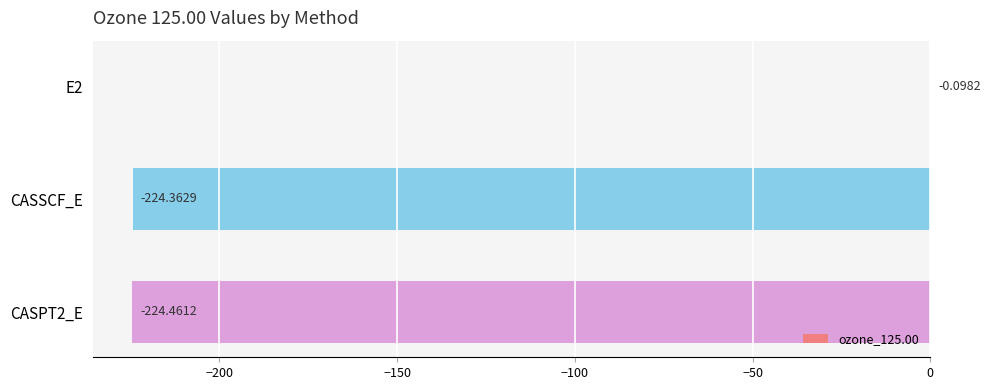

Between CASPT2_E and CASSCF_E, which is larger?

CASSCF_E